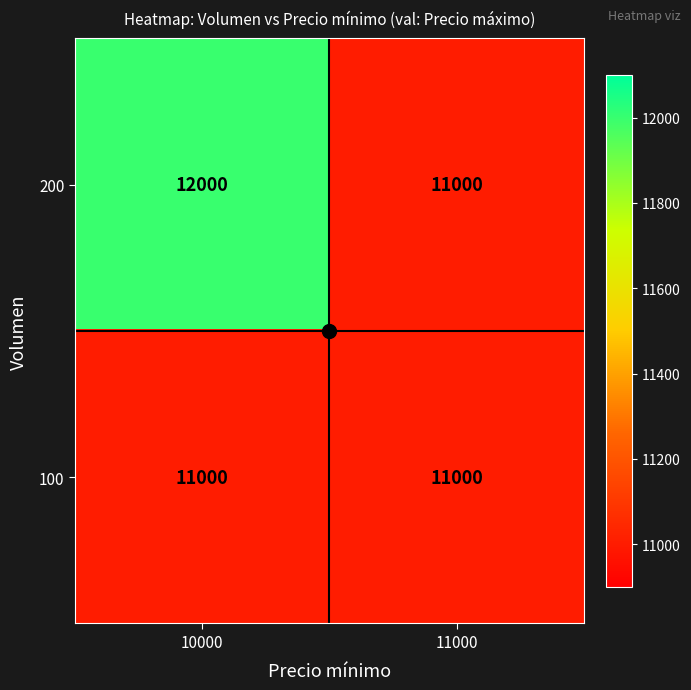

True or false: 200 has a value of 3531 at 10000.

False